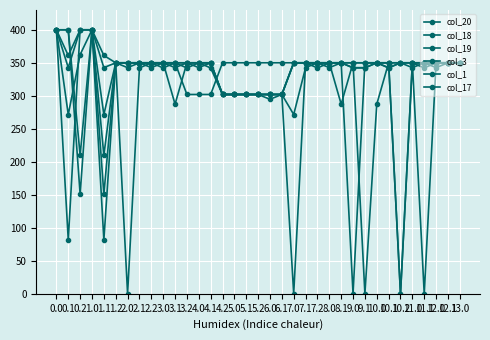

How many values in the col_1 series are below 350?

6